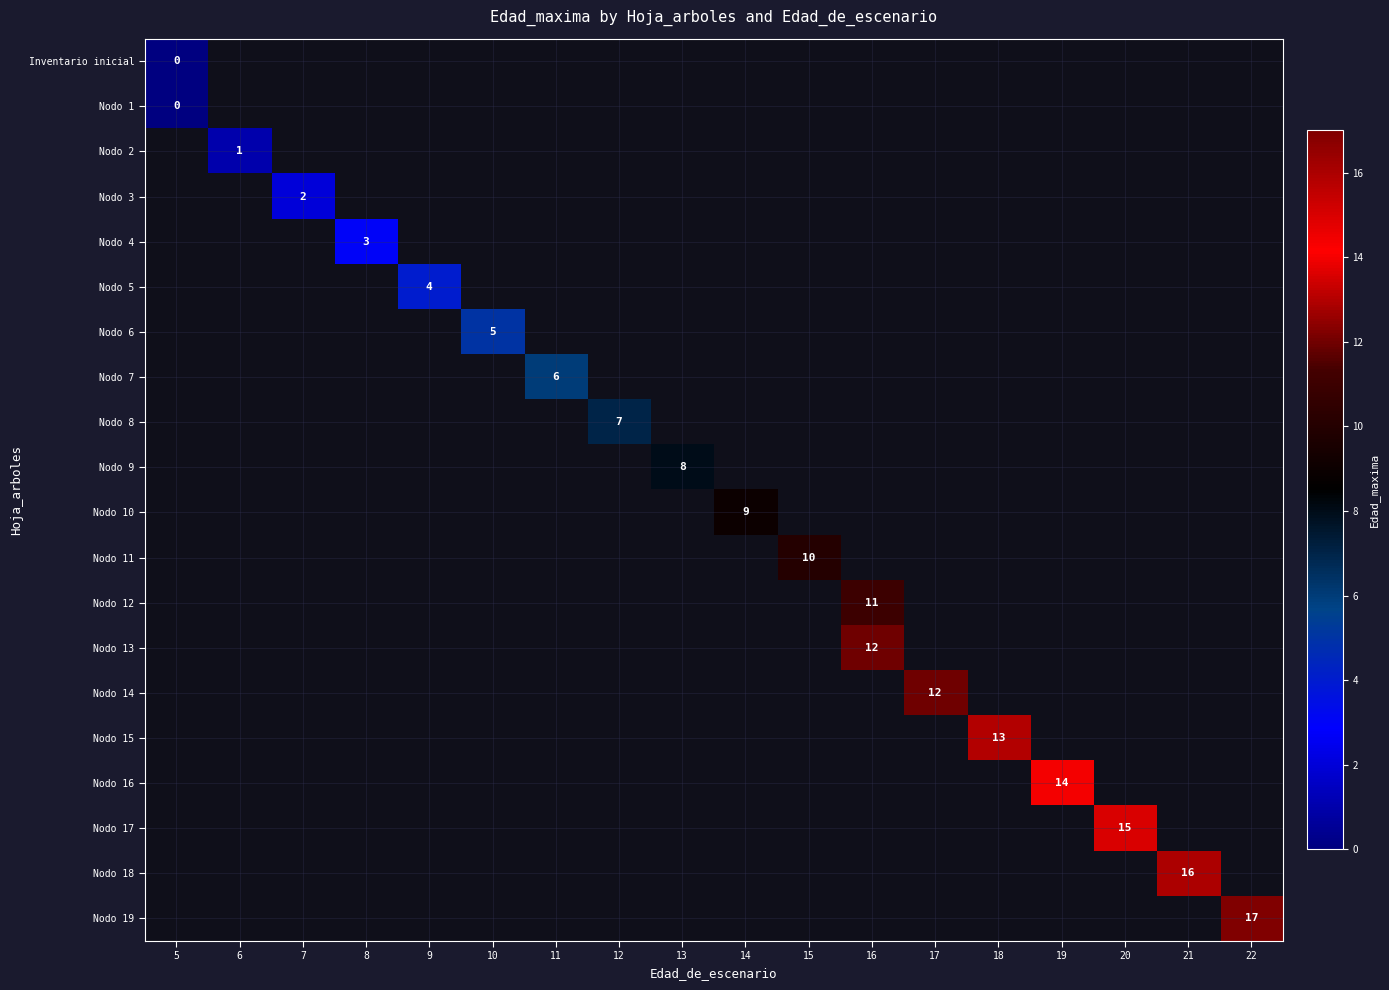

Is the value of Nodo 10 at 13 greater than the value of Nodo 8 at 22?

No